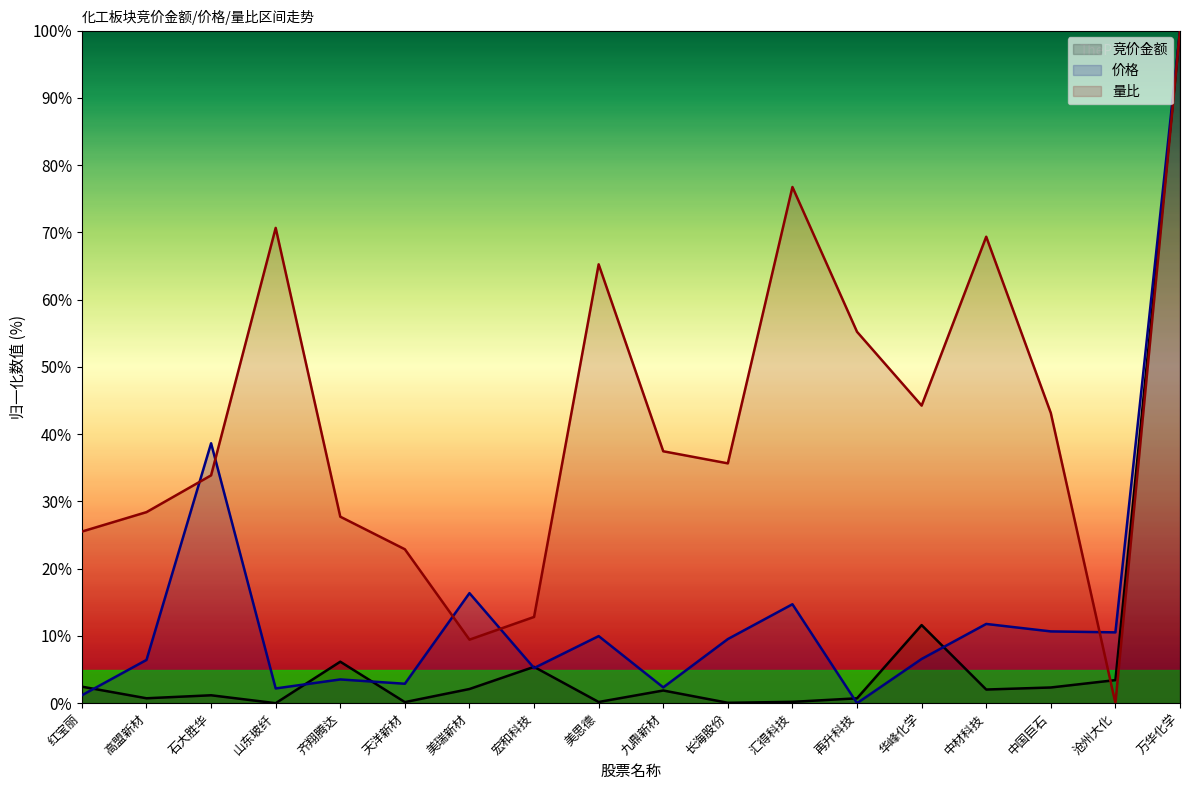

Reading left to right, transcribe all the data shown in this chart.

竞价金额: 2.5	0.7	1.2	0.0	6.2	0.2	2.1	5.4	0.2	1.9	0.1	0.2	0.7	11.6	2.0	2.3	3.4	100.0
价格: 1.2	6.4	38.6	2.2	3.5	2.9	16.4	5.2	10.0	2.3	9.5	14.7	0.0	6.6	11.8	10.7	10.5	100.0
量比: 25.5	28.4	33.9	70.7	27.7	22.9	9.4	12.8	65.2	37.4	35.7	76.7	55.2	44.2	69.3	43.1	0.0	100.0